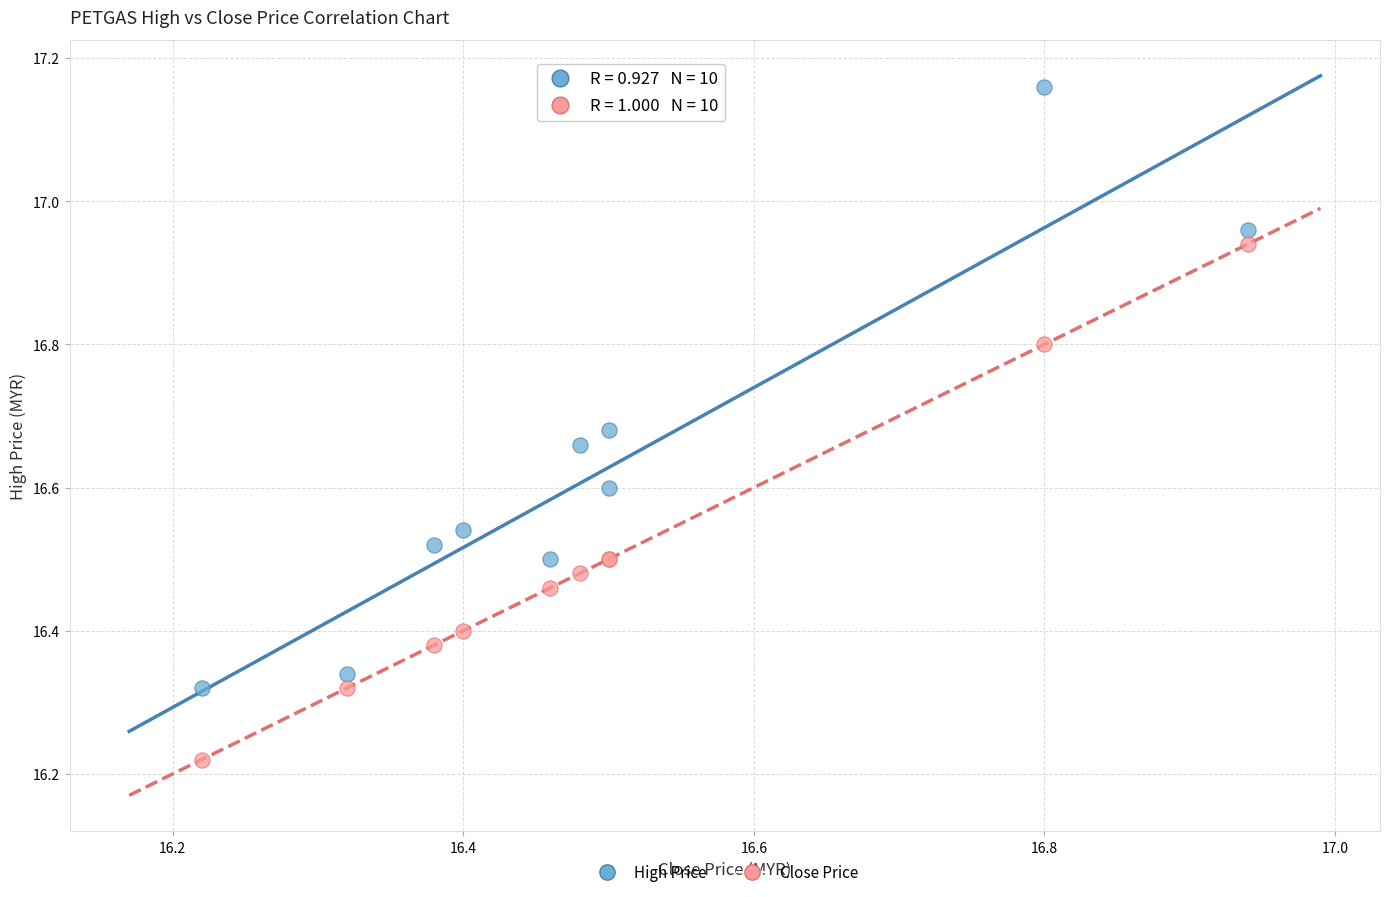

Which series reaches the maximum Y coordinate?

High Price